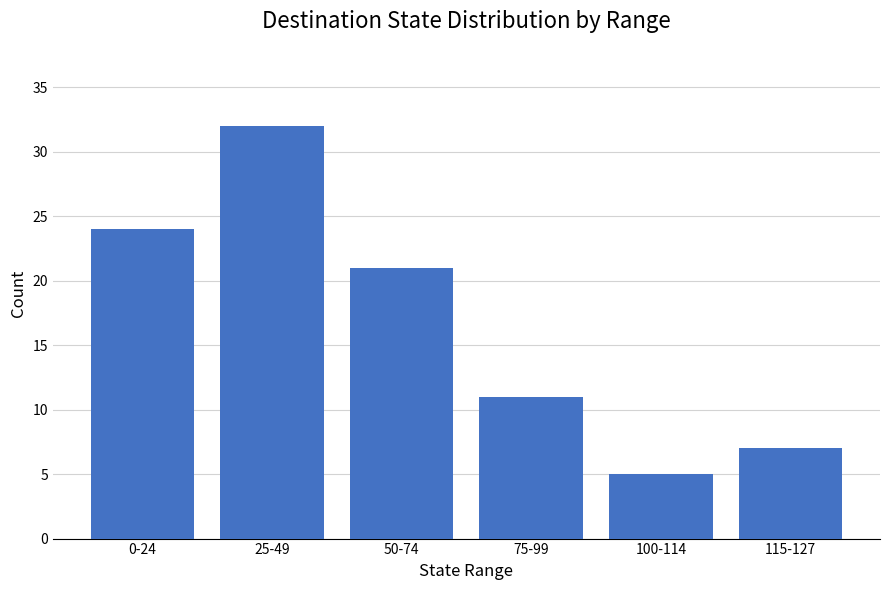

What is the difference between the maximum and second lowest values?

25